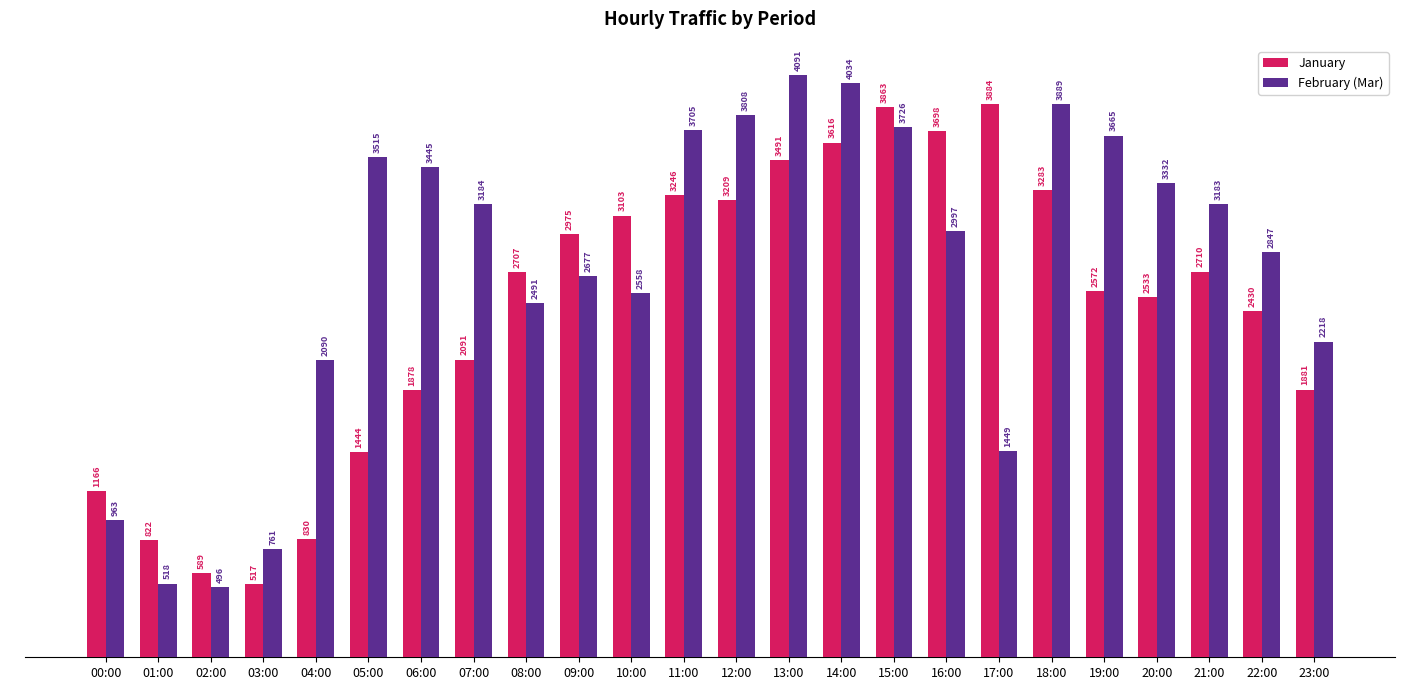

Rank the series at 18:00 from highest to lowest value.

February (Mar), January